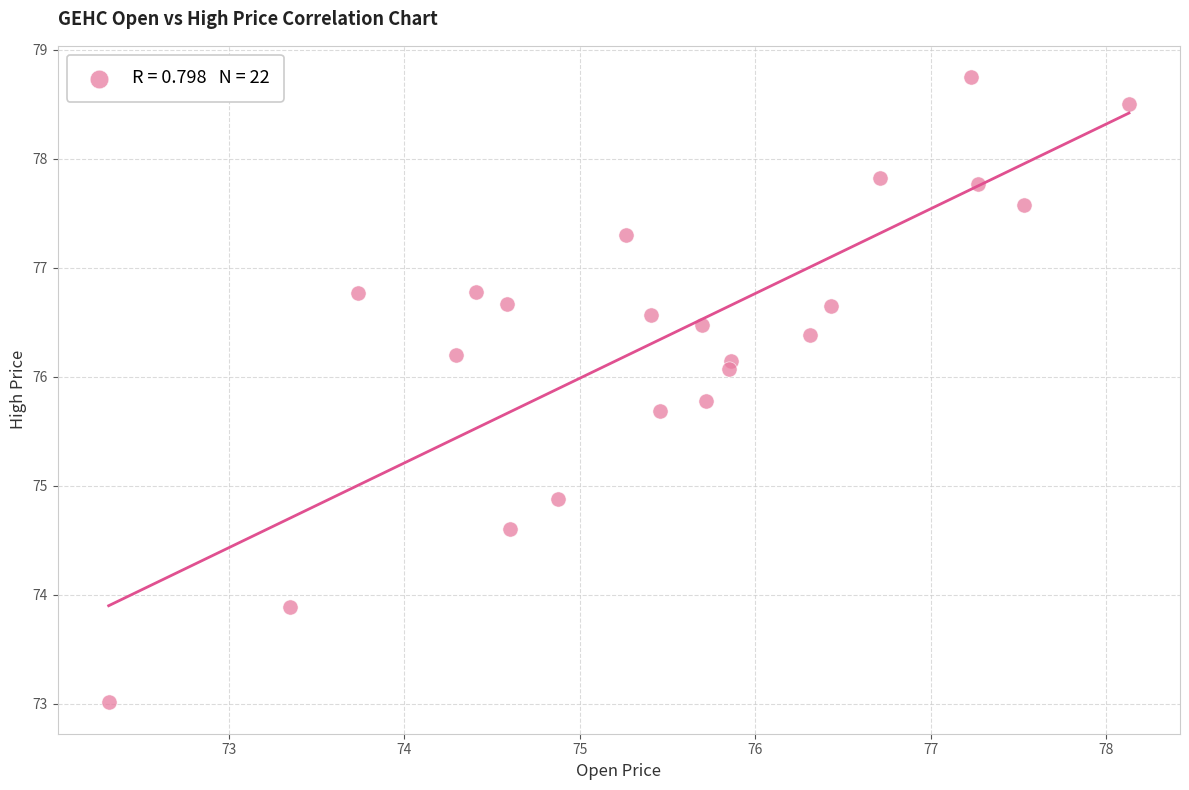

What Y value in the scatter plot is closest to 75?

74.9